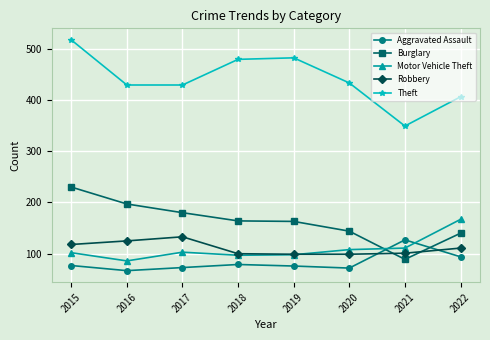

What is the average value of the Aggravated Assault series?

83